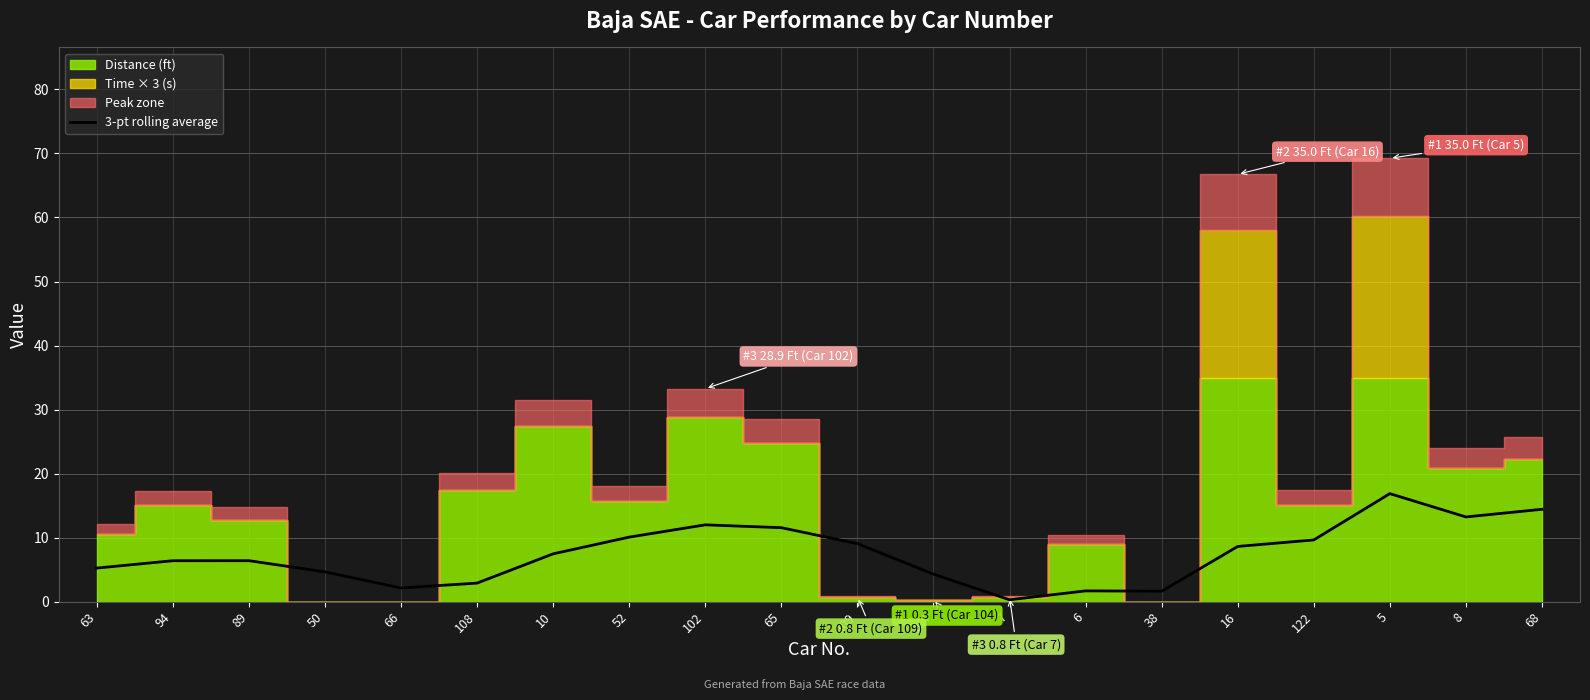

Reading right to left, list all the values displayed in this chart.

14.4	13.2	16.9	9.6	8.6	1.6	1.7	0.3	4.3	9.1	11.6	12.0	10.1	7.5	2.9	2.1	4.7	6.4	6.4	5.2